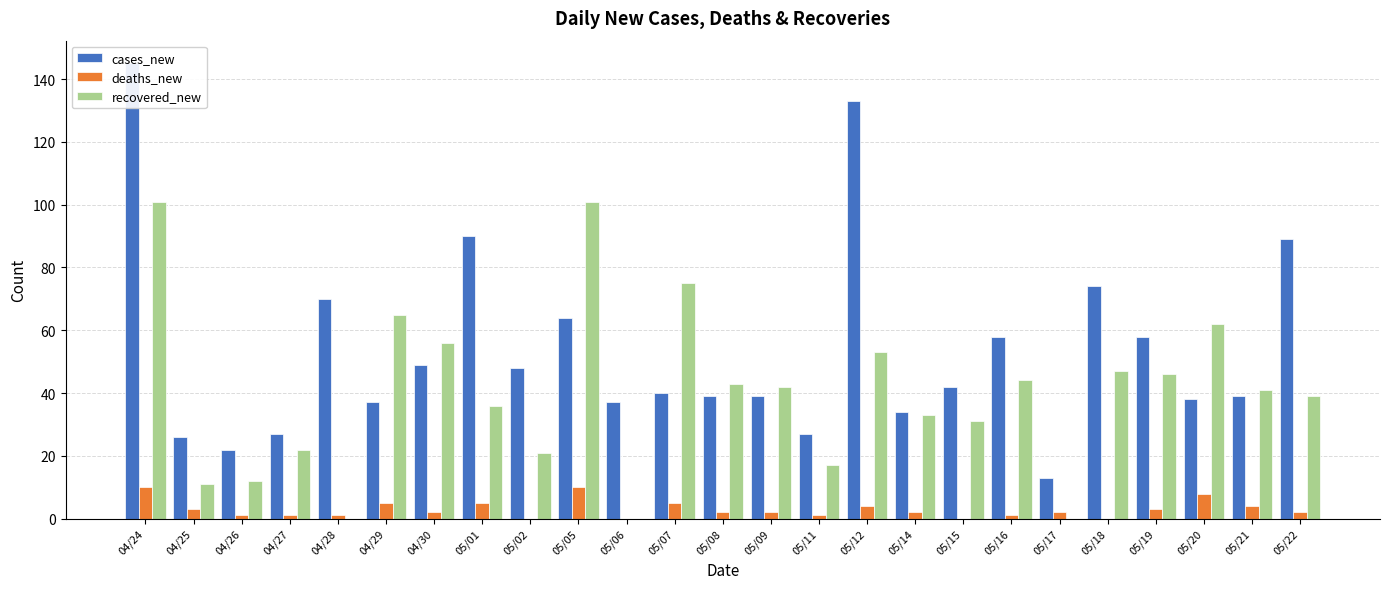

At 05/21, list the series in order from smallest to largest.

deaths_new, cases_new, recovered_new